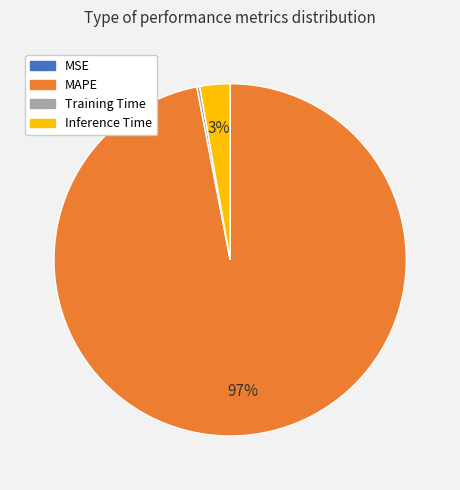

The Inference Time slice represents 17% of the pie. True or false?

False